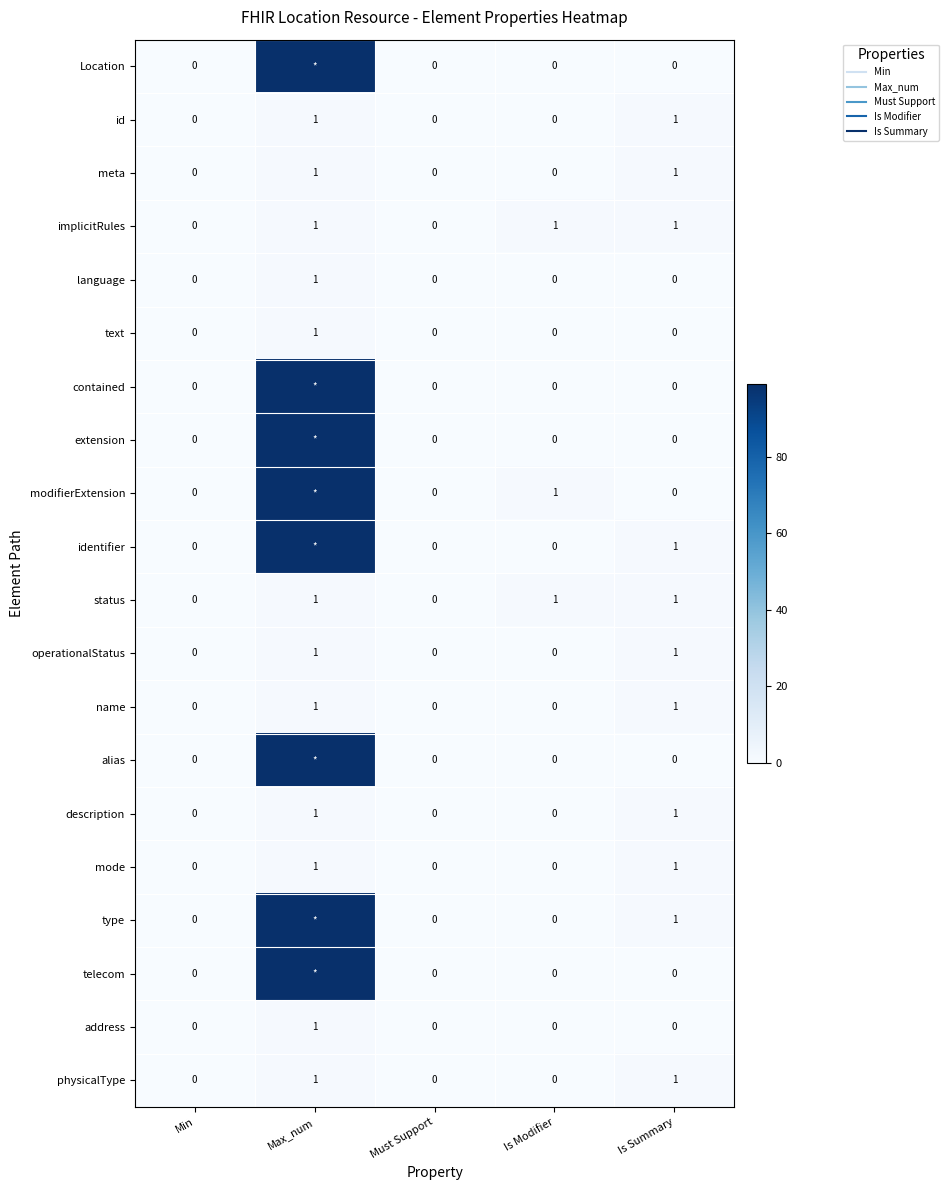

Which category has the lowest value in the id series?

Min